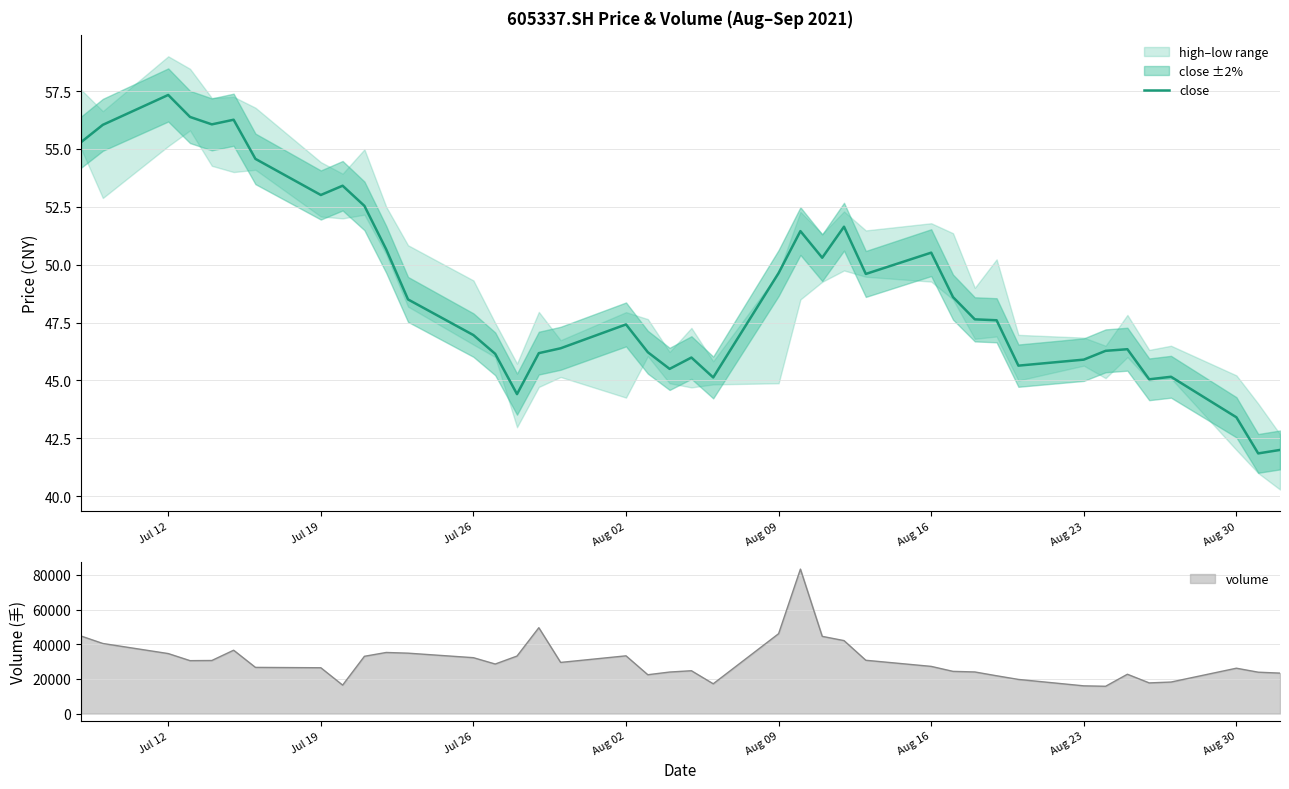

Is it true that close equals 49.6 at Aug 09?

True